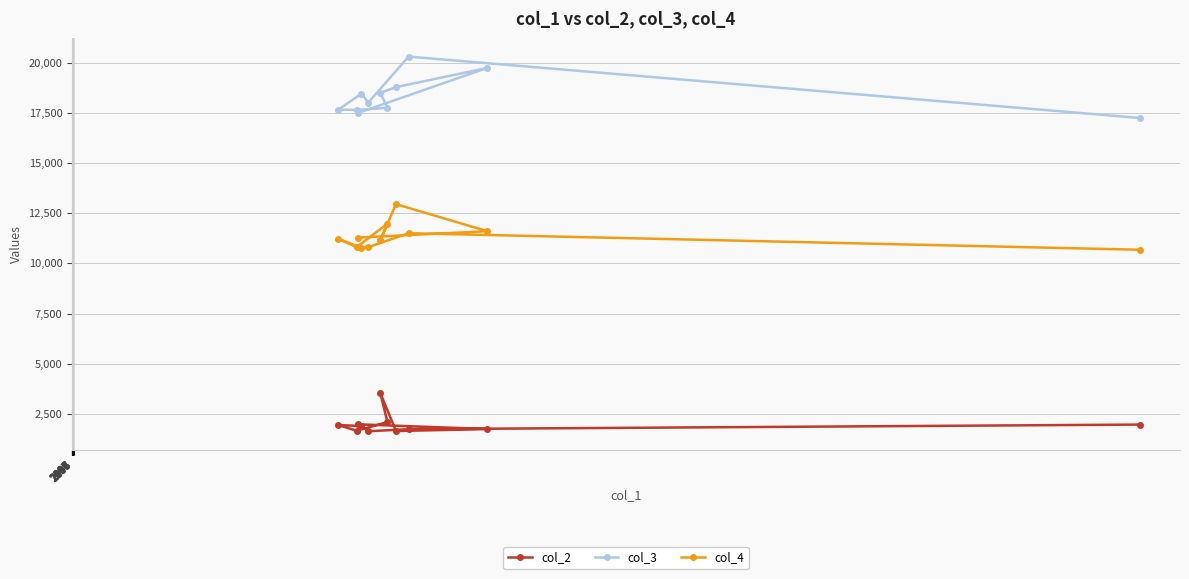

Which series has the widest spread of values?

col_3